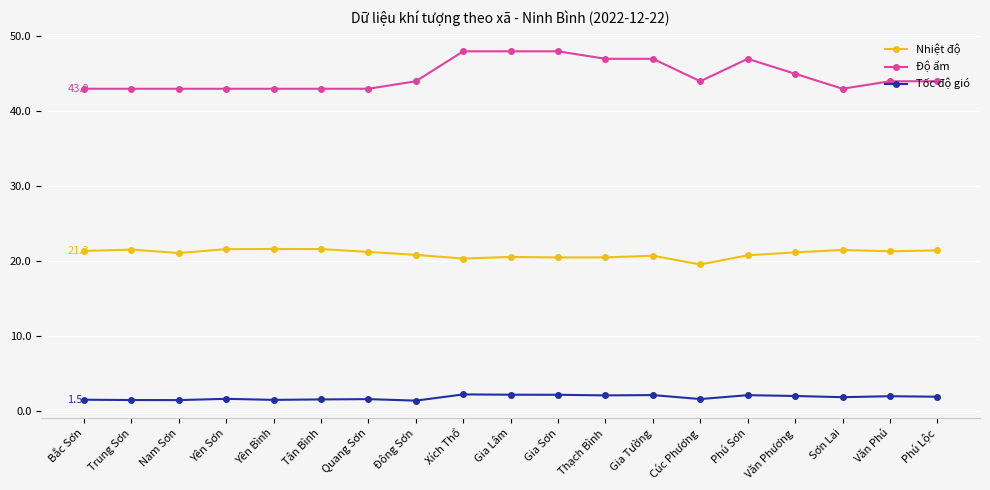

The value of Tốc độ gió at Văn Phú is 1.9. True or false?

True